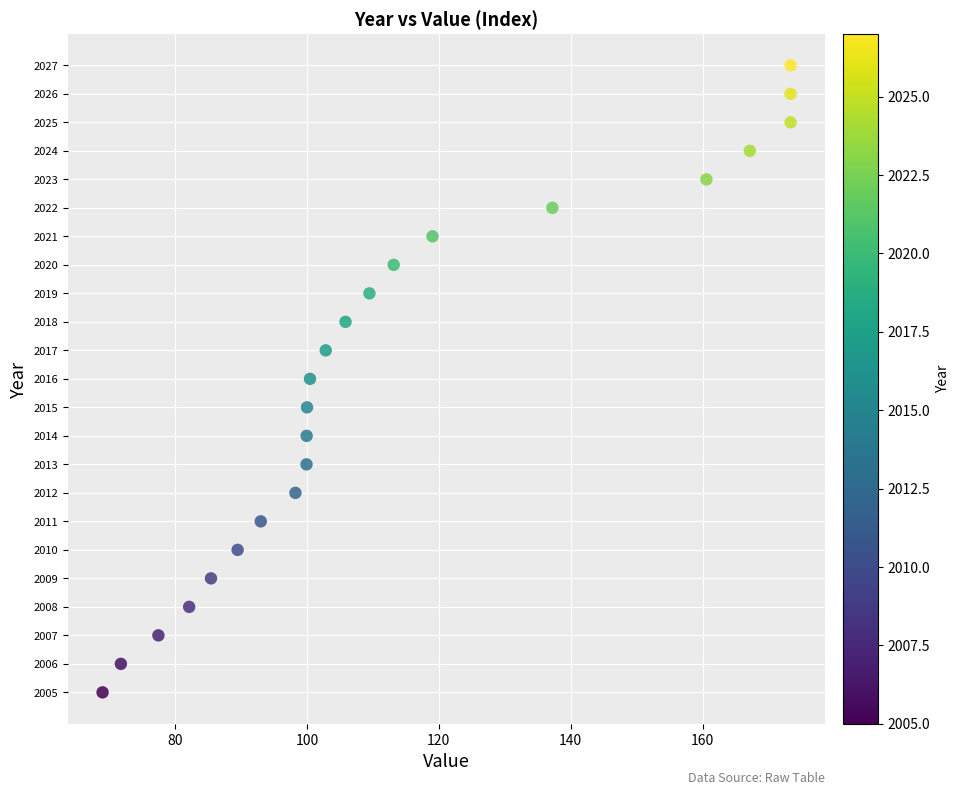

What is the range of Y values (max minus min)?

22